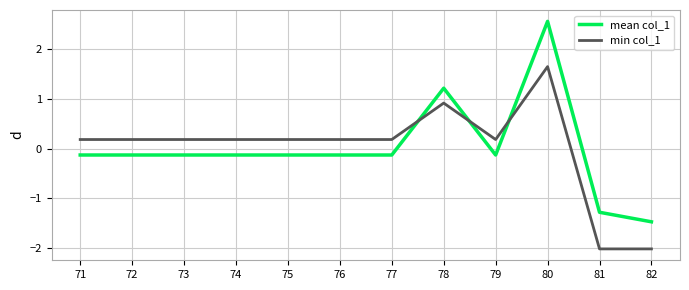

The value of mean col_1 at 82 is -1.5. True or false?

True